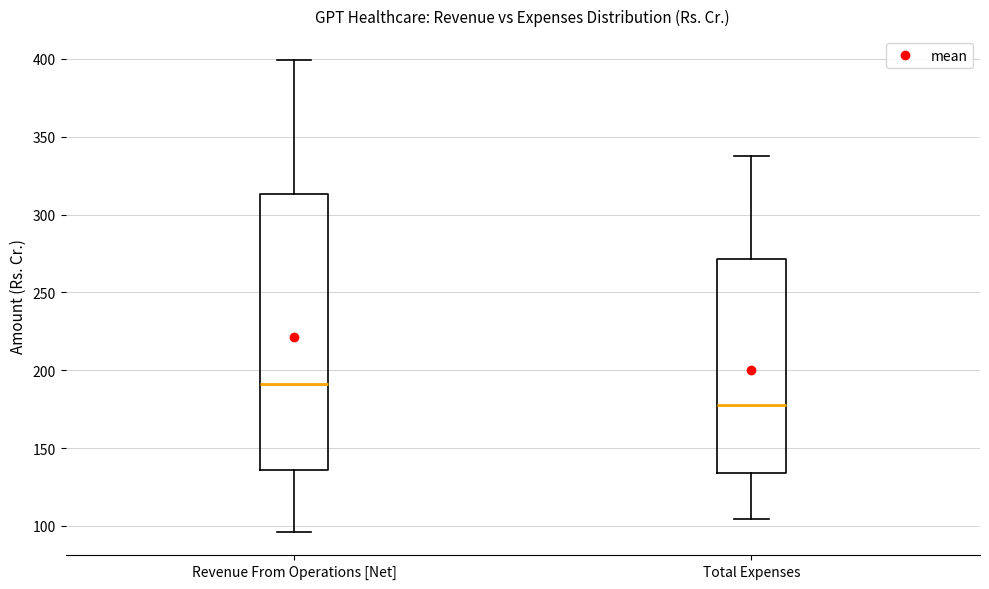

Which box's median line is the lowest?

Total Expenses